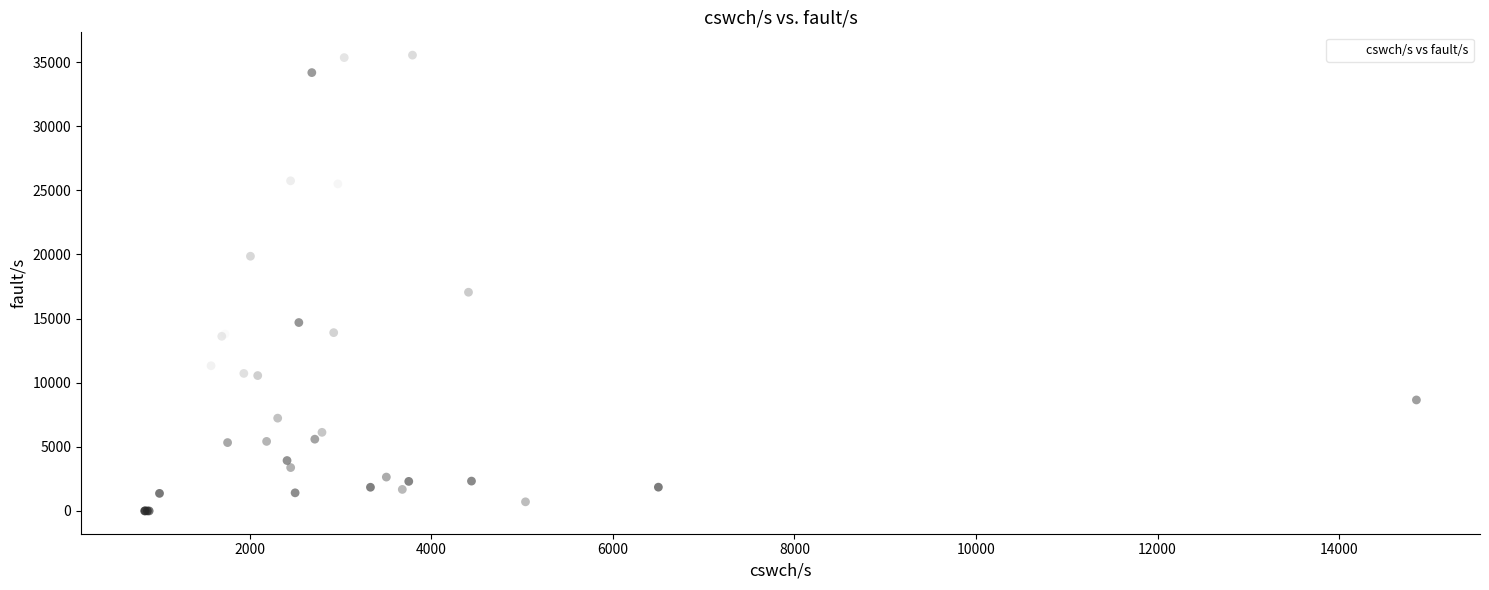

What Y value in the scatter plot is closest to 17771?

17053